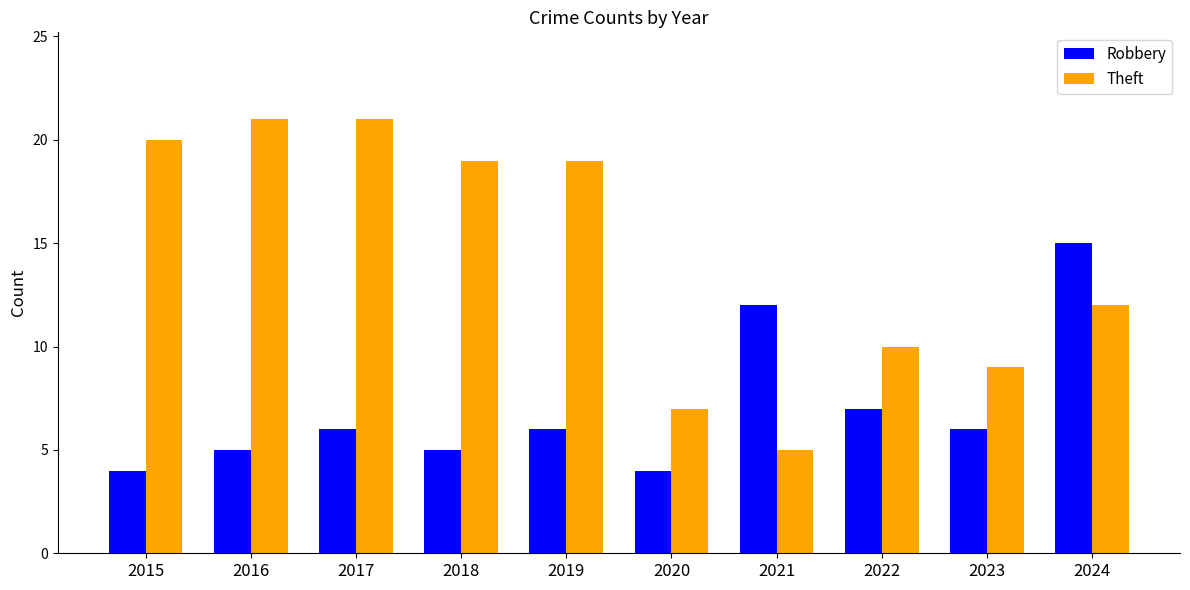

What is the total value across all series at 2024?

27